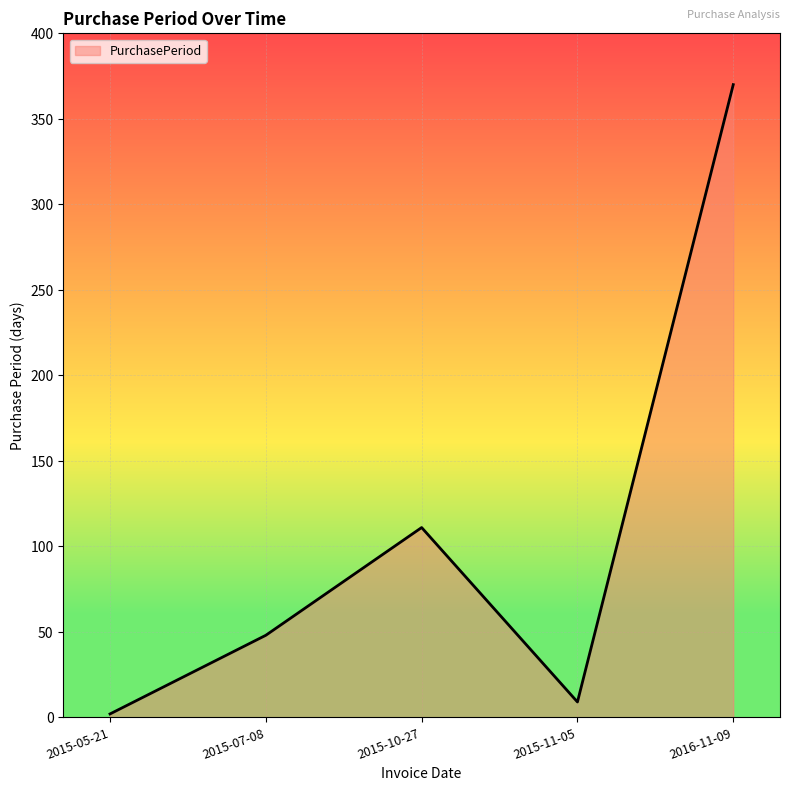

List the labels in order of value, largest first.

2016-11-09, 2015-10-27, 2015-07-08, 2015-11-05, 2015-05-21